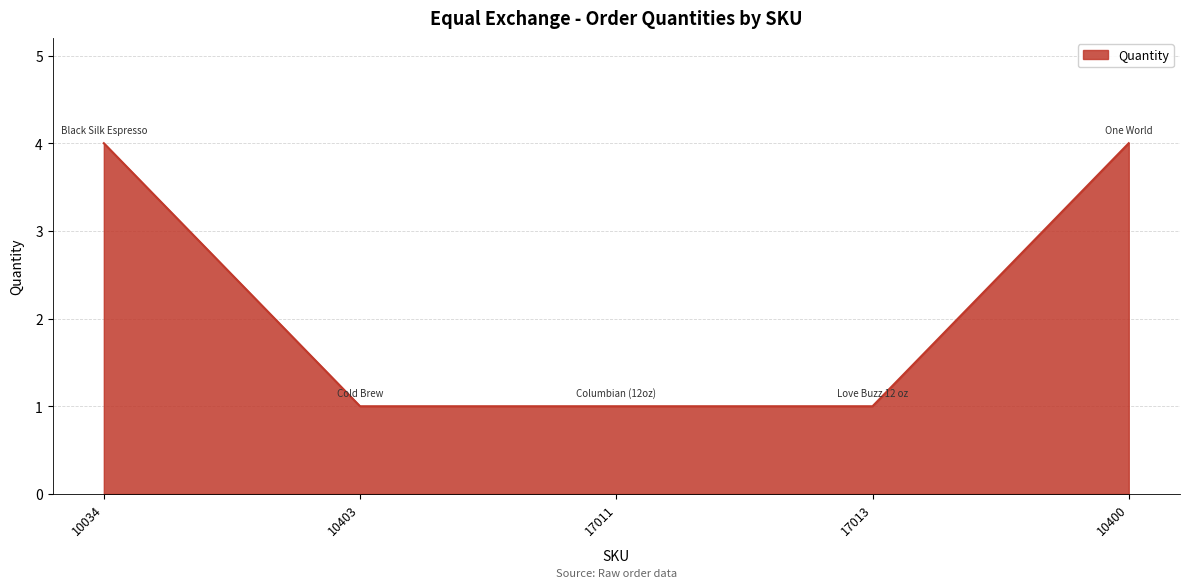

What is the sum of the values at 10400 and 17011?

5